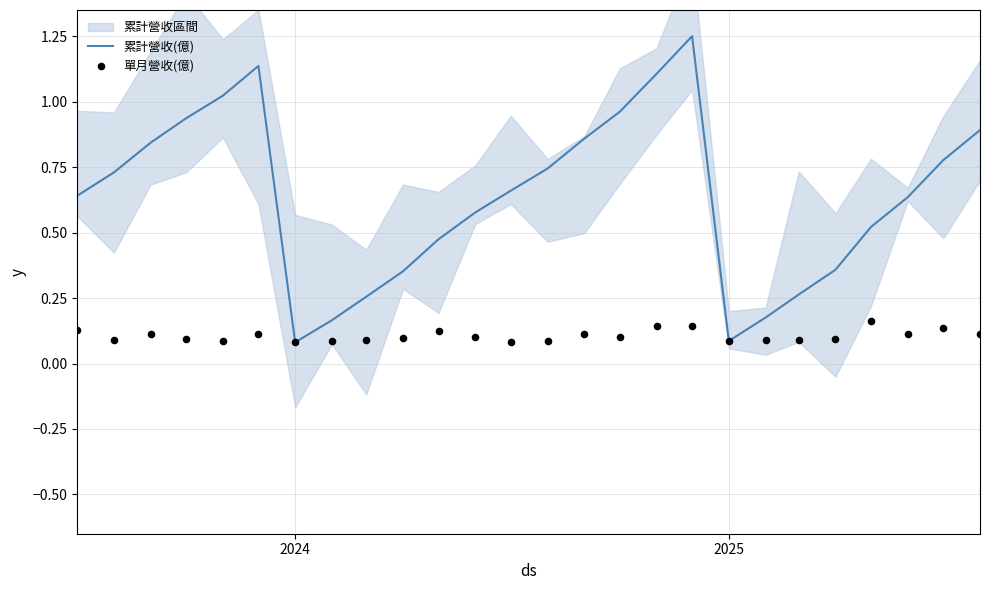

Is the value of 單月營收(億) at 14 greater than the value of 累計營收(億) at 2025?

No